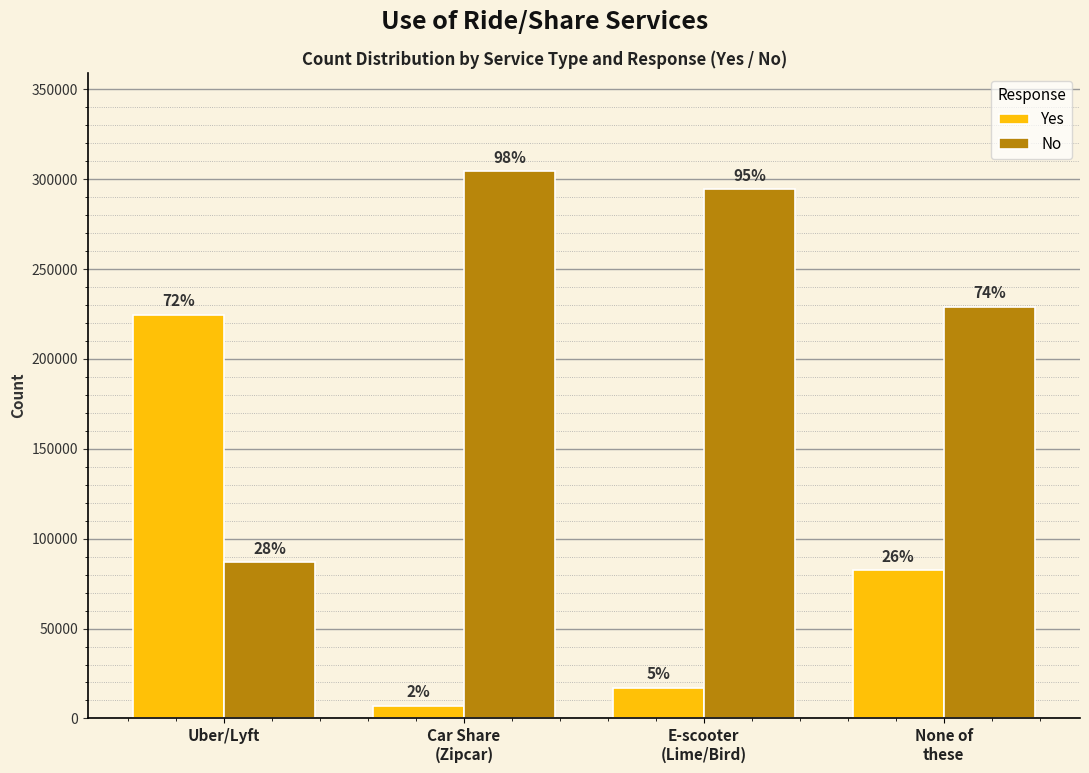

How many bars are there in each group?

2